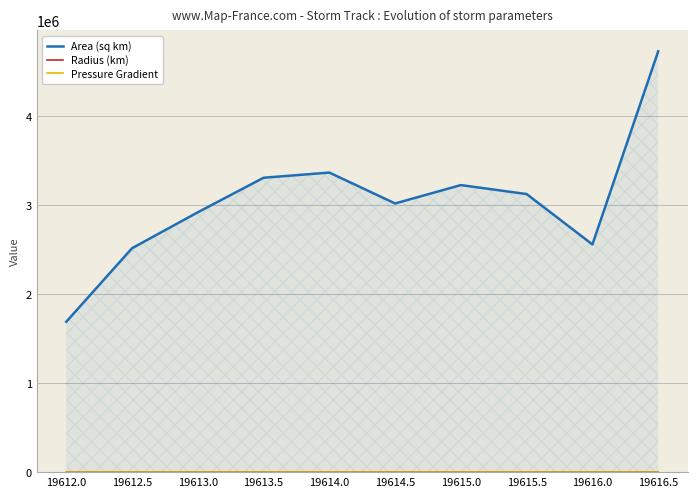

Which series has the widest spread of values?

Area (sq km)